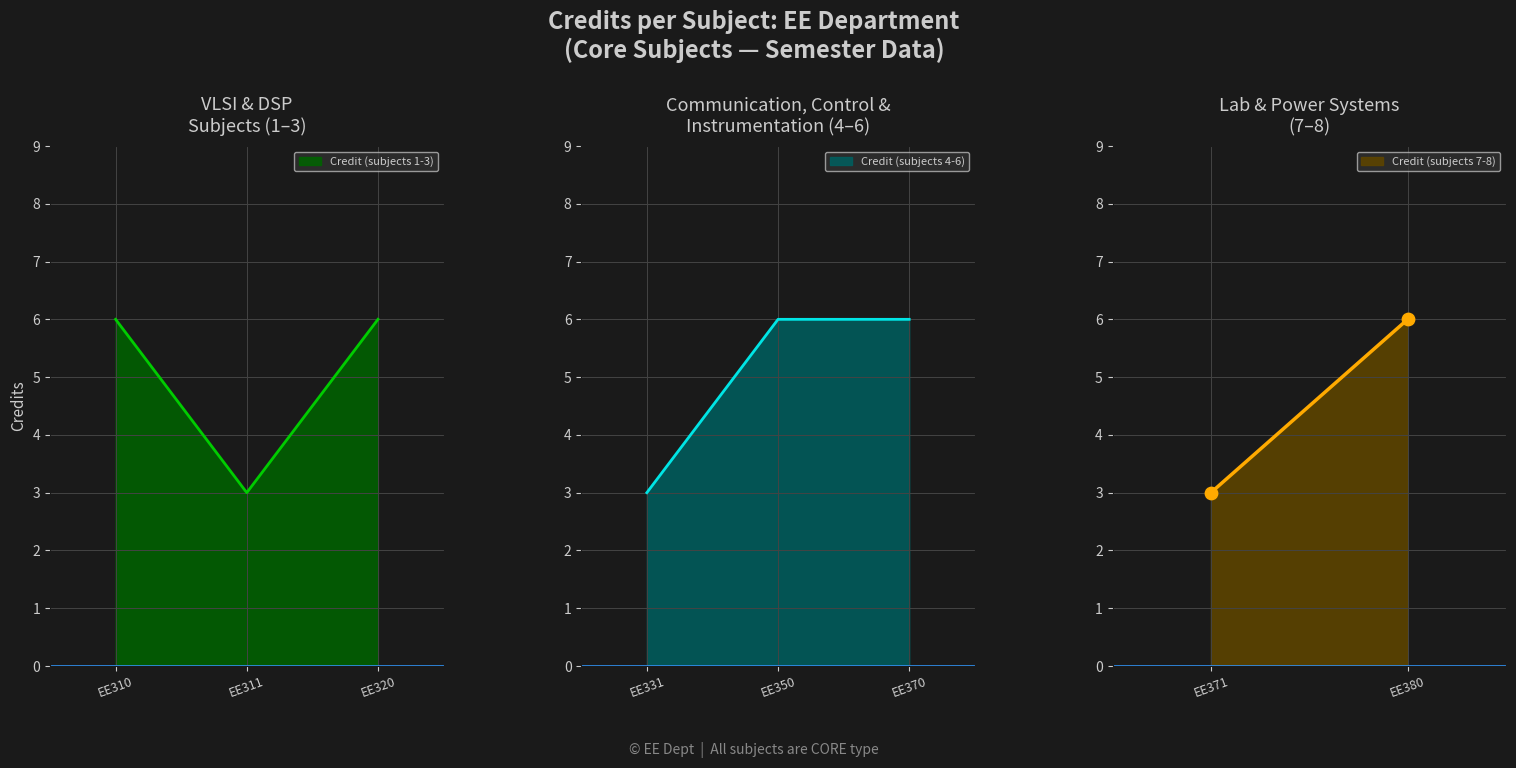

Which has a higher value, 2 or 3?

3